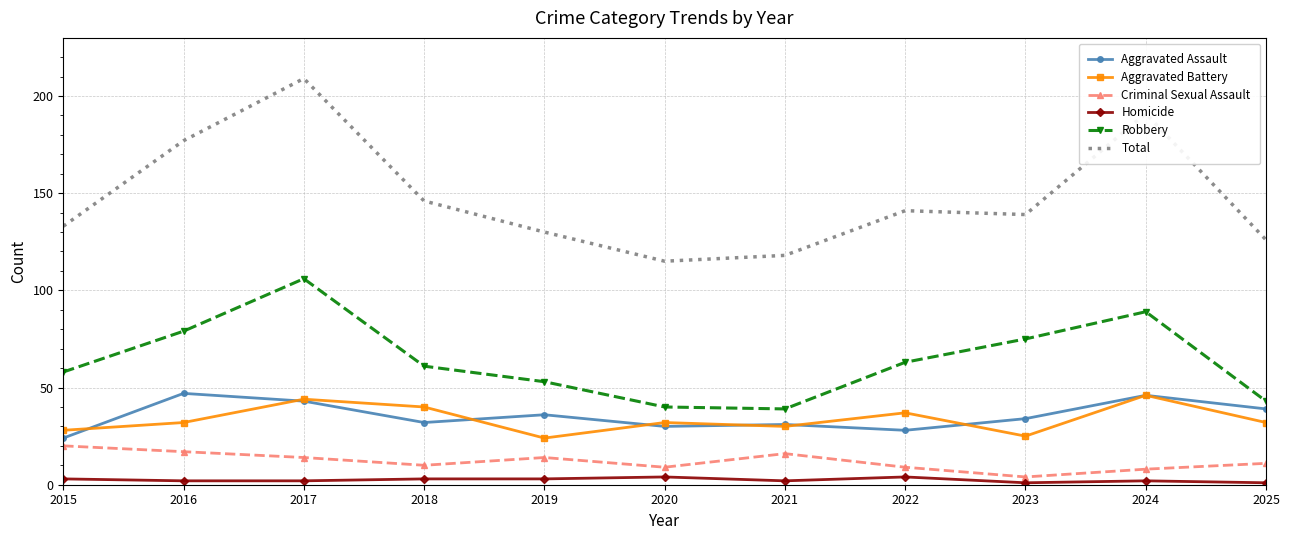

At 2016, list the series in order from smallest to largest.

Homicide, Criminal Sexual Assault, Aggravated Battery, Aggravated Assault, Robbery, Total